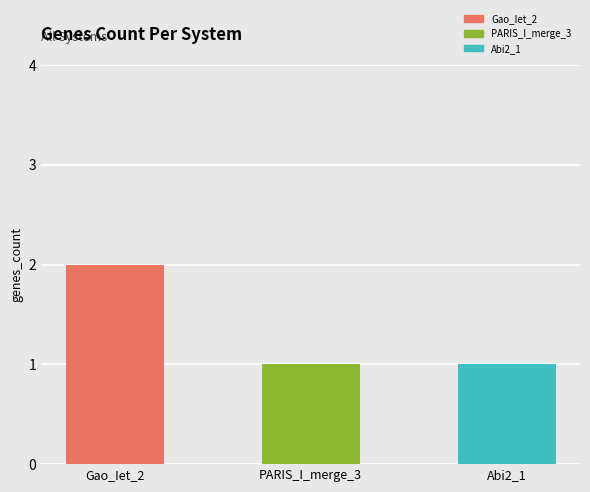

What is the smallest value displayed?

1